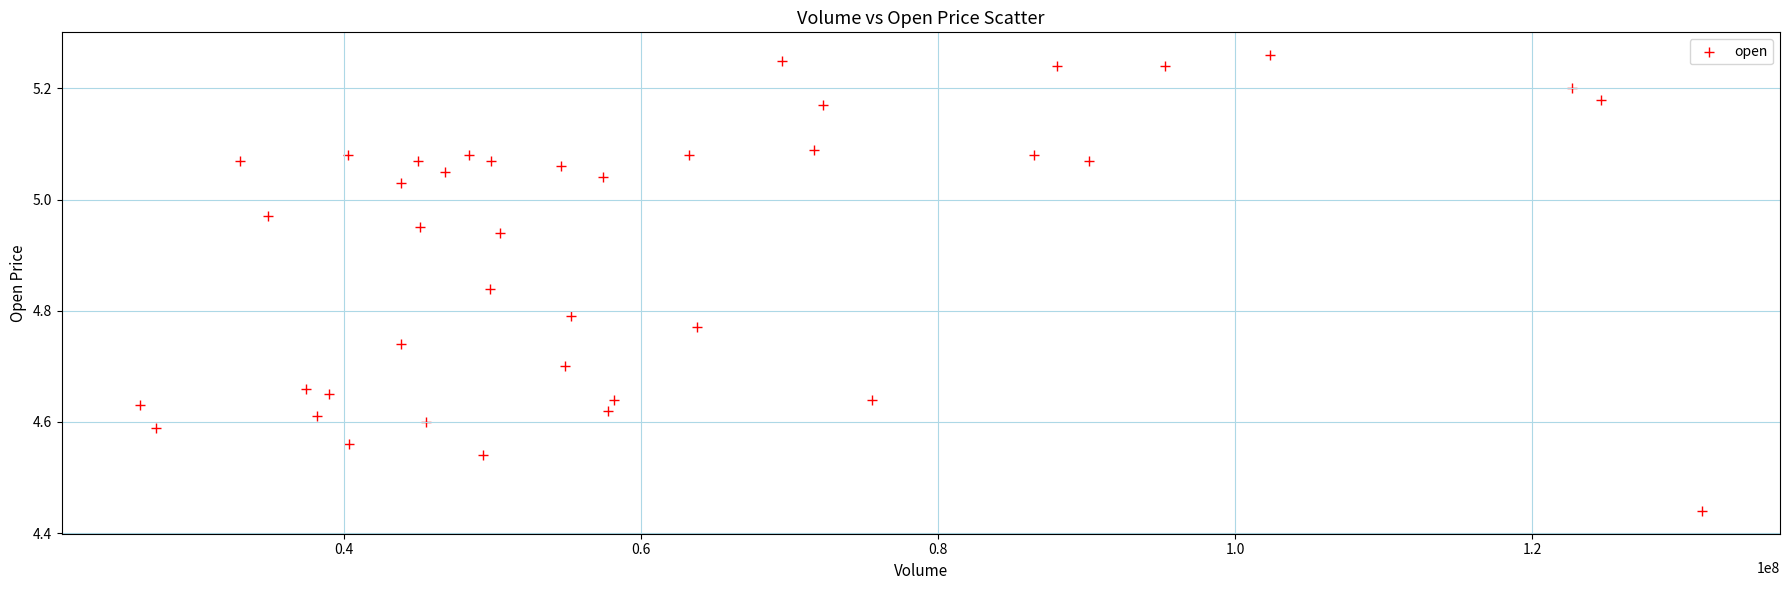

What is the range of Y values (max minus min)?

0.8